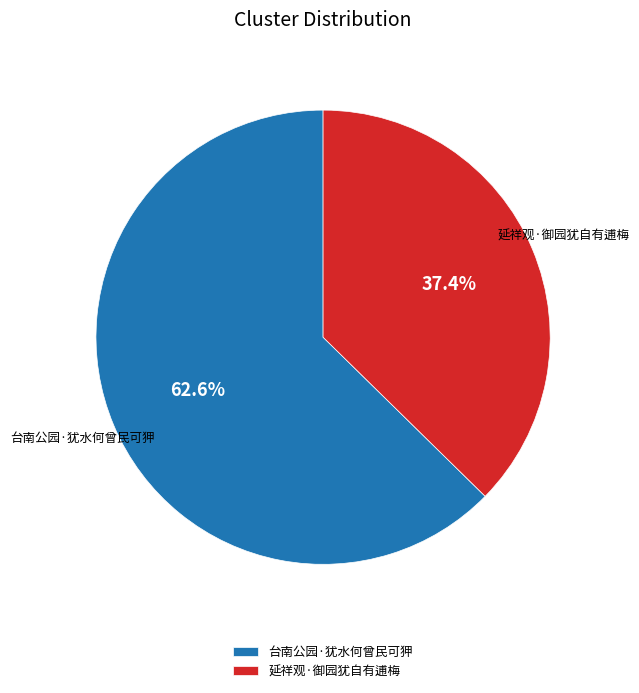

Count the number of slices in the pie.

2